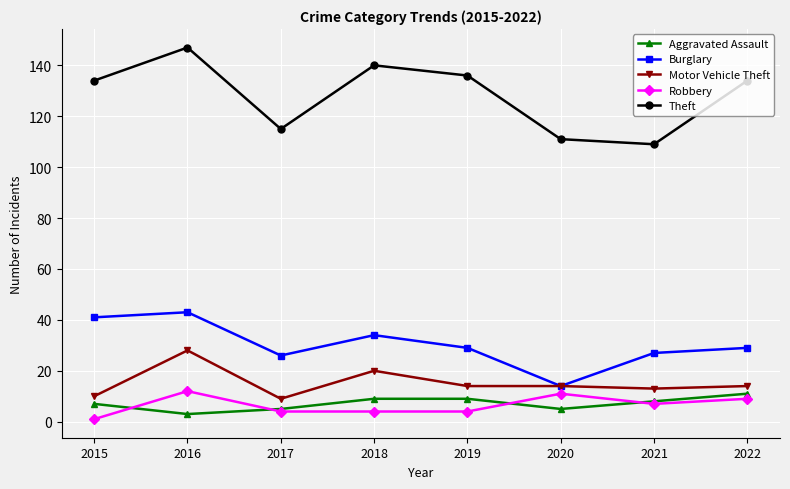

The Burglary series shows 4 at 2020. True or false?

False